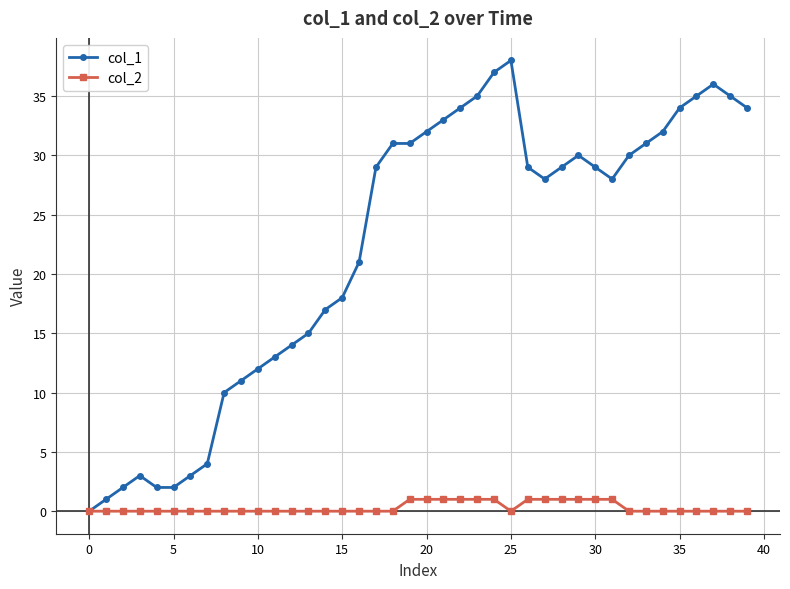

What is the maximum value shown in the chart?

38